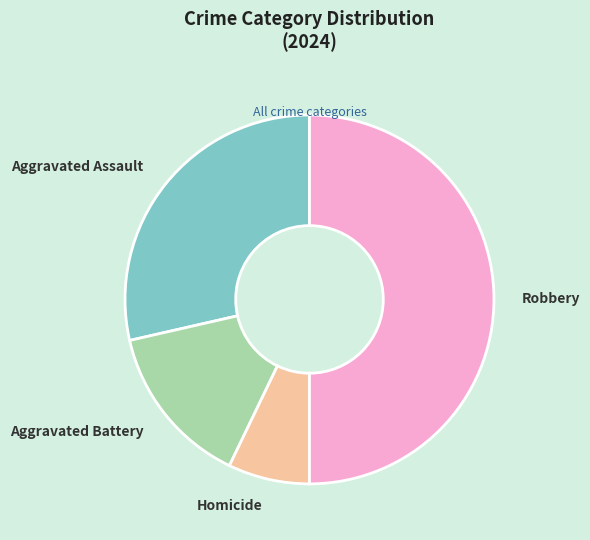

How many slices are in this pie chart?

4